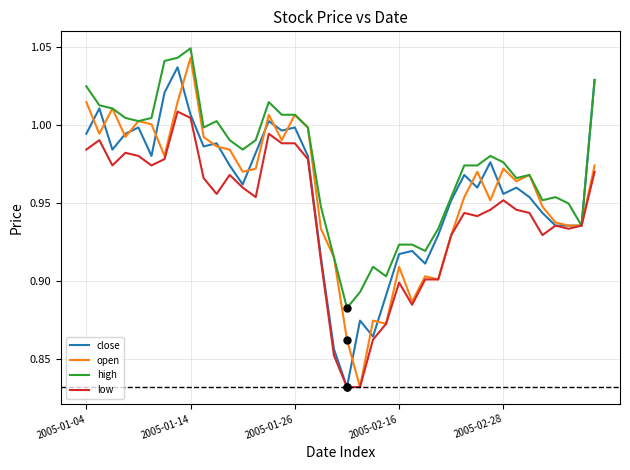

Which series has the largest total across all categories?

high